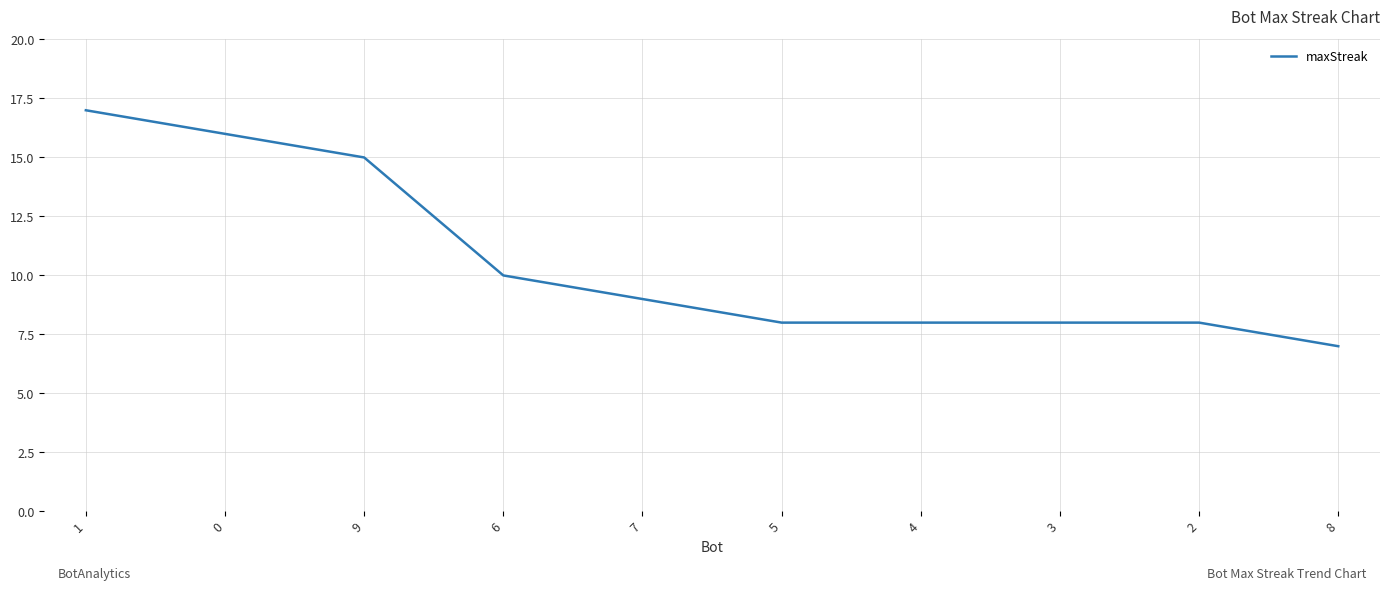

How many categories are shown in the chart?

10